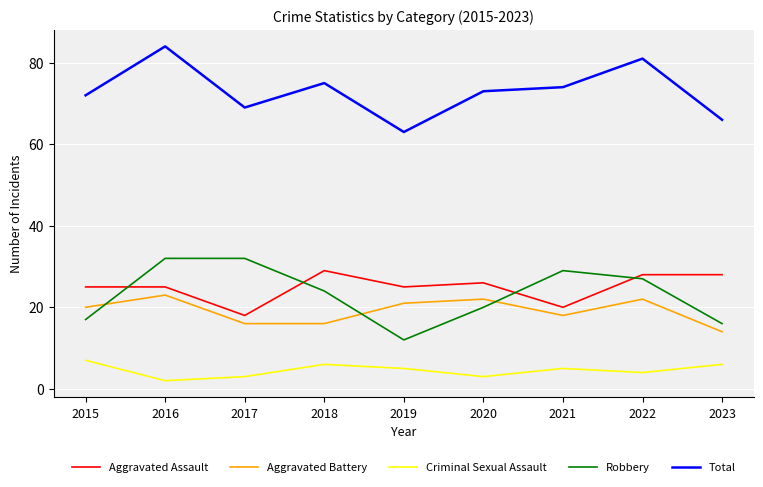

Which series has the largest total across all categories?

Total